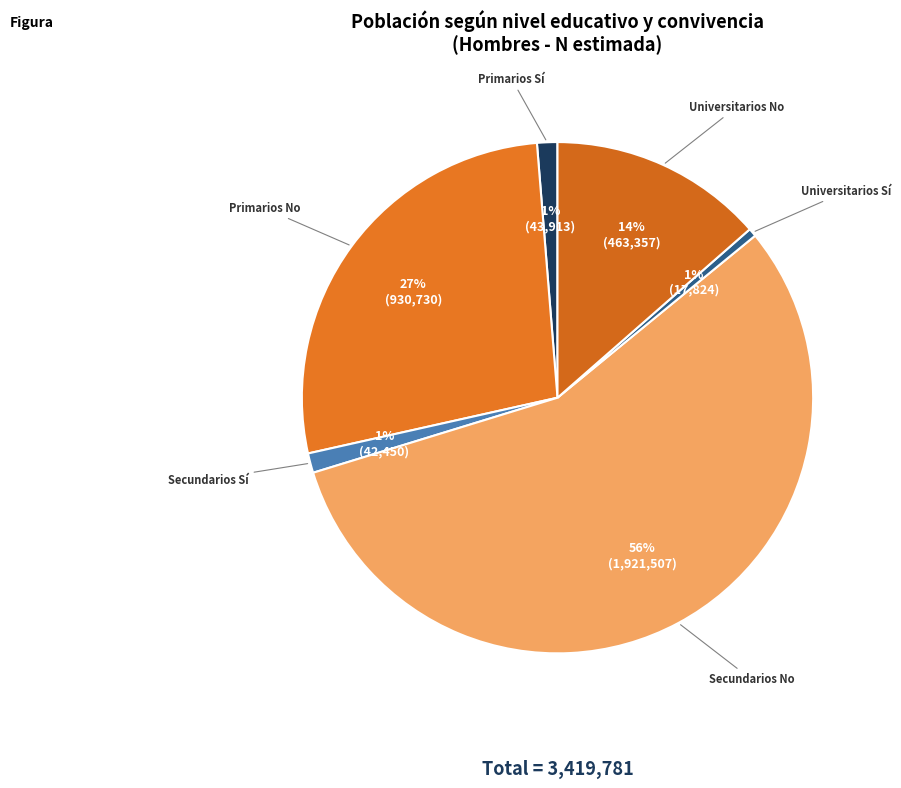

Count the number of slices in the pie.

6